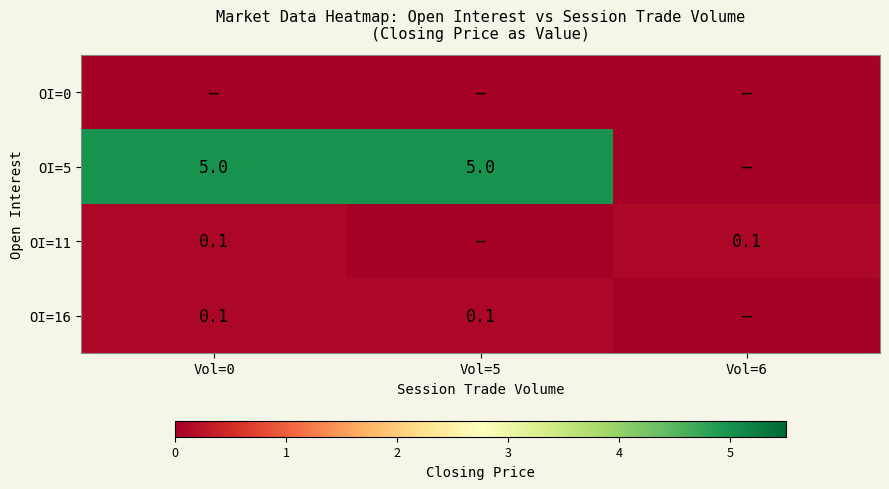

What is the total value across all series at Vol=5?

5.1